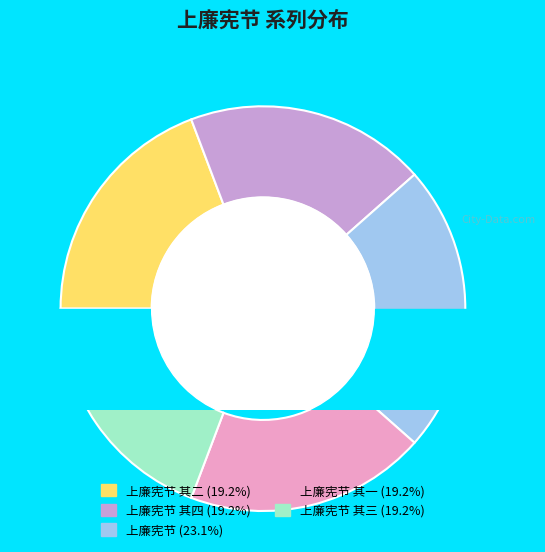

How many slices are in this pie chart?

5